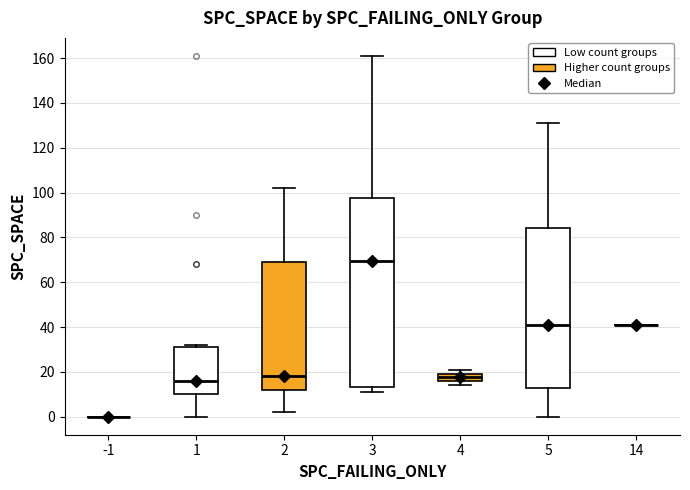

Reading left to right, read every box against the y-axis: the position of its median line, the range the box covers, and the ends of its whiskers. The values are not printed on the chart, so give them approximately, as read against the axis.

-1: box collapsed to a line at 0, whiskers 0 to 0
1: median 16, box 10 to 32, whiskers 0 to 32 (just above the box's upper edge)
2: median 18, box 12 to 70, whiskers 2 to 102
3: median 70, box 14 to 98, whiskers 12 to 162
4: median 18, box 16 to 20, whiskers 14 to 22
5: median 42, box 14 to 84, whiskers 0 to 132
14: box collapsed to a line at 42, whiskers 42 to 42